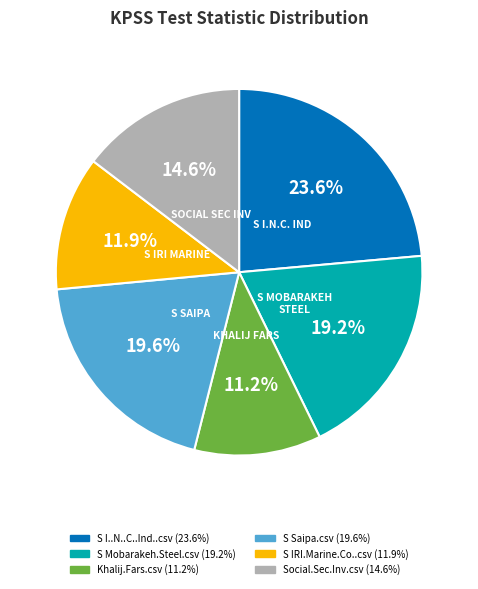

What portion of the pie excludes S Mobarakeh.Steel.csv?

80.8%